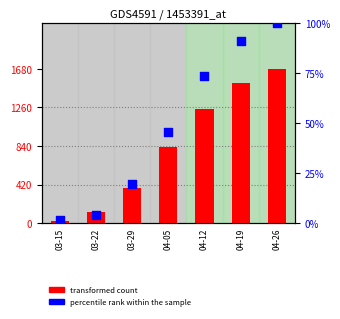

At which category is the sum across all series the highest?

04-26